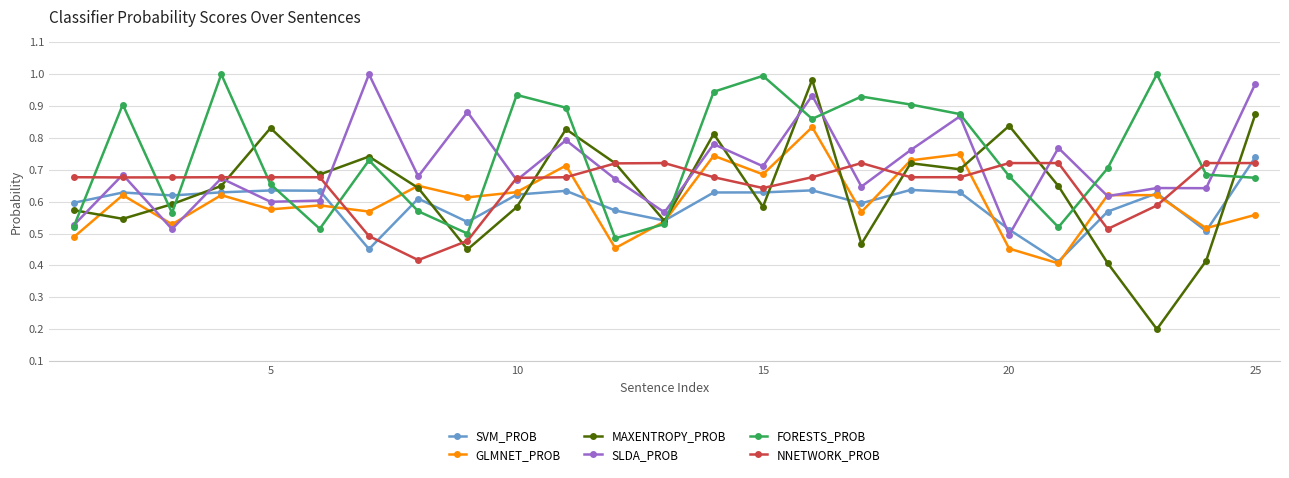

Which series has the largest range (max minus min)?

MAXENTROPY_PROB